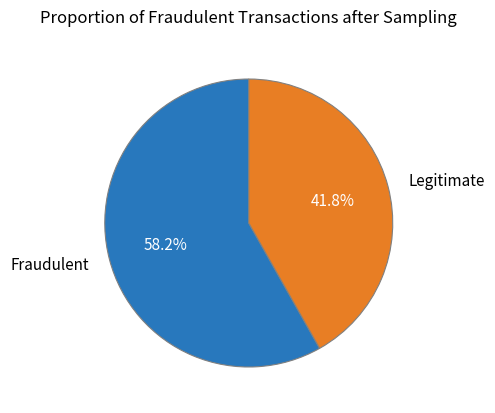

What is the smallest slice in the pie chart?

Legitimate